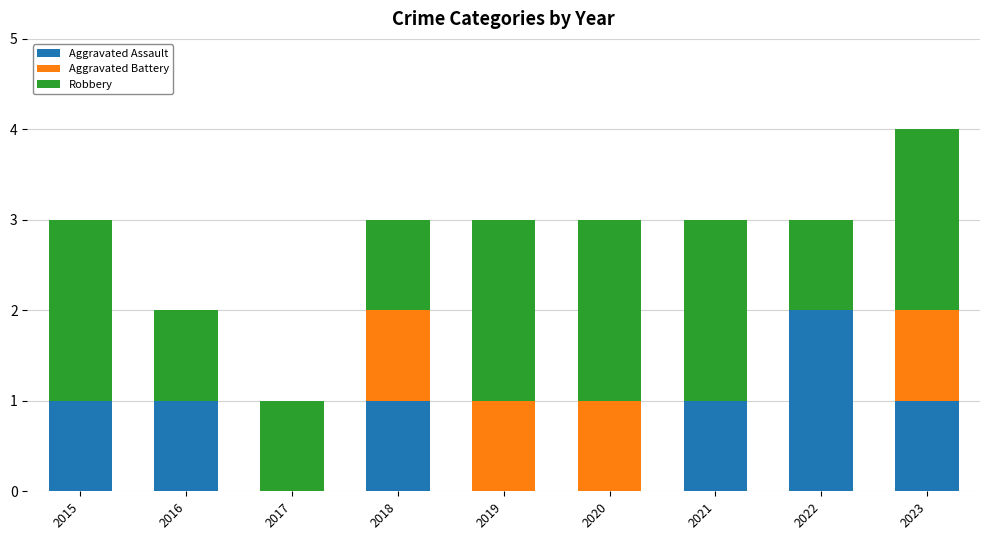

Reading right to left, what are the values for Aggravated Assault?

2023=1	2022=2	2021=1	2020=0	2019=0	2018=1	2017=0	2016=1	2015=1